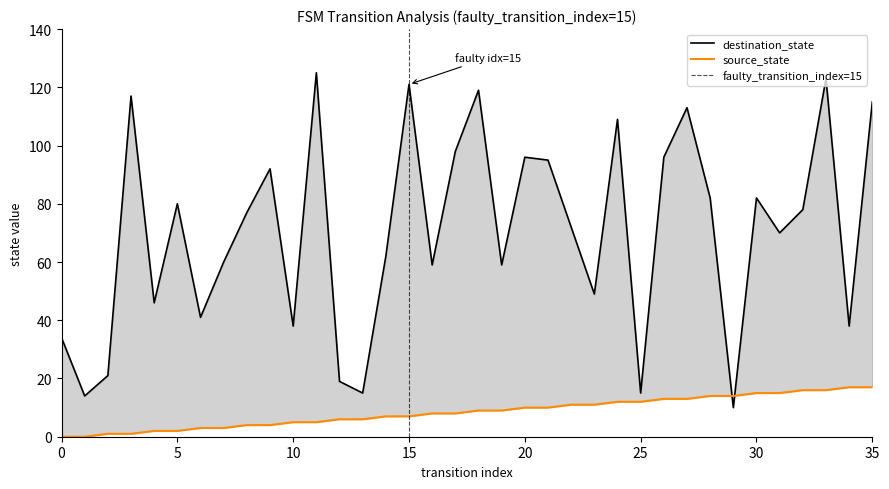

Rank the series at 2 from highest to lowest value.

destination_state, source_state